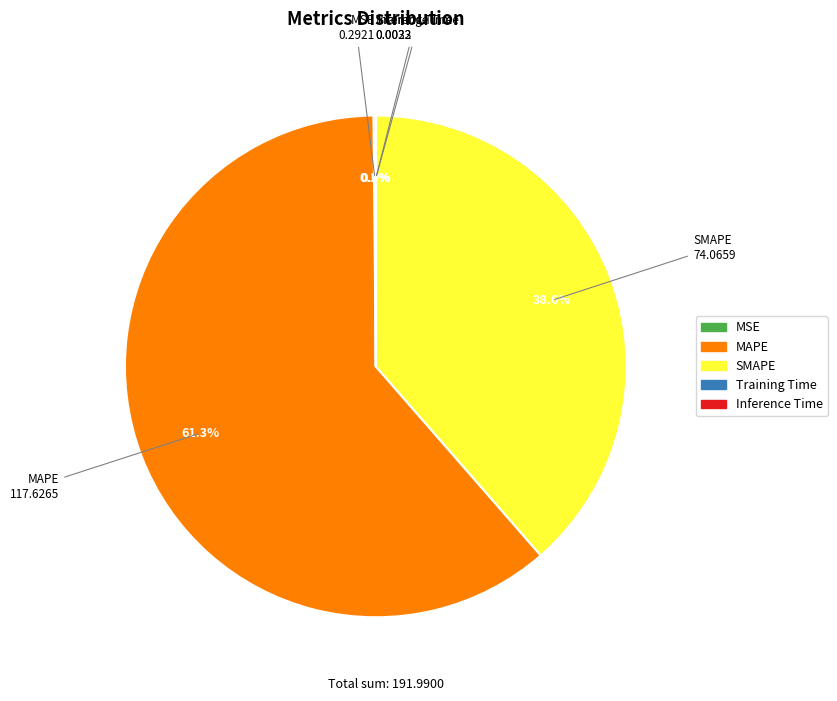

To the nearest percent, what is the average slice percentage?

20%